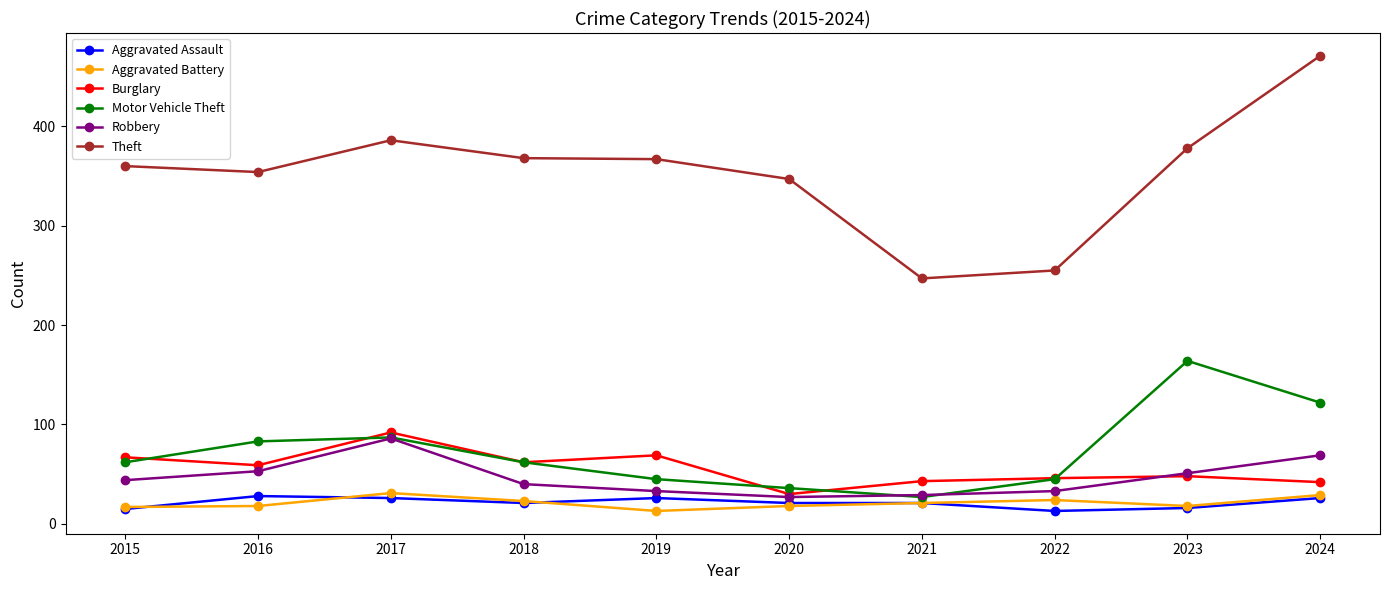

At which category is the sum across all series the highest?

2024